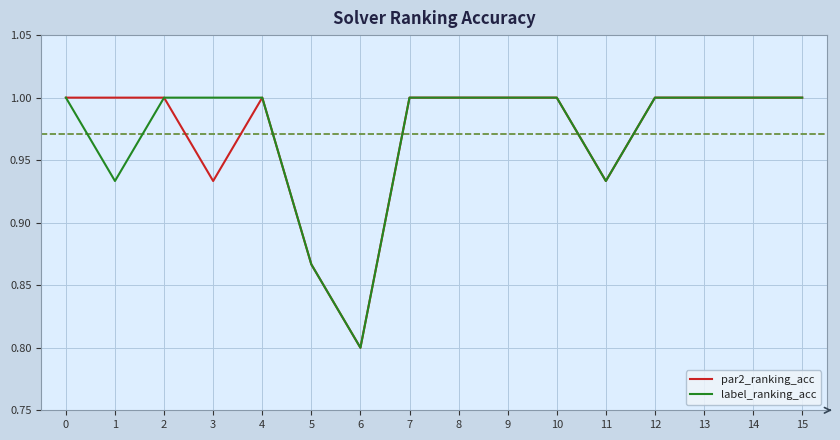

What is the lowest value of the label_ranking_acc series?

0.8